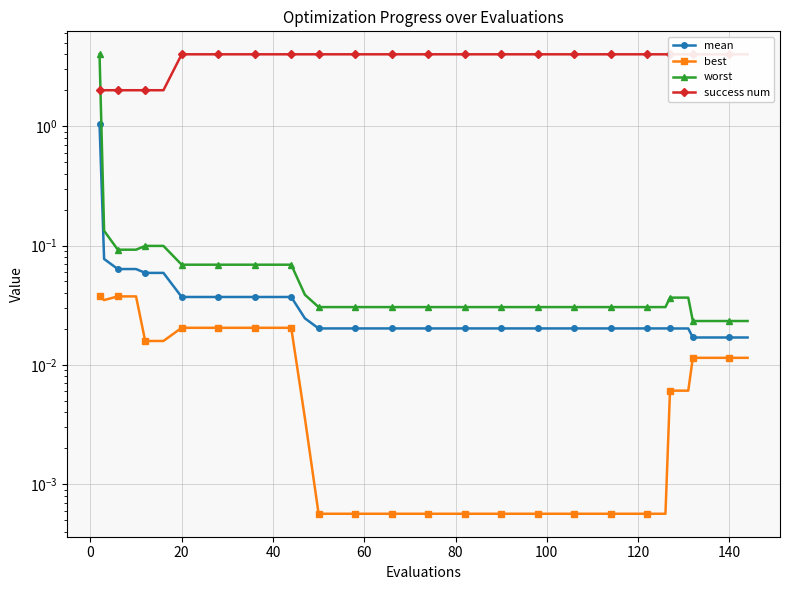

How many lines are shown in the chart?

4